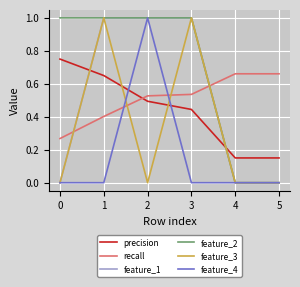

Count the feature_1 values in the range 0 to 1.

6